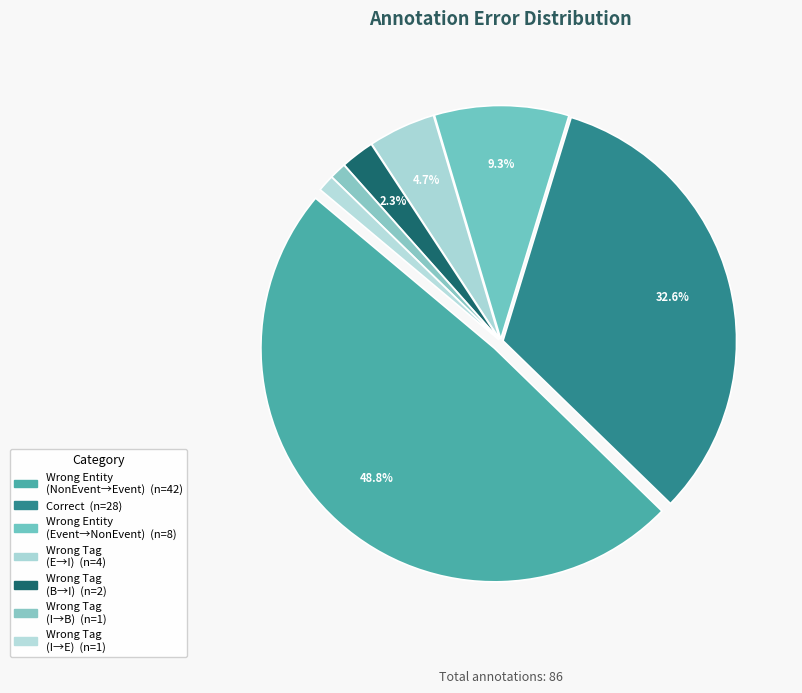

How many segments does this pie chart have?

7